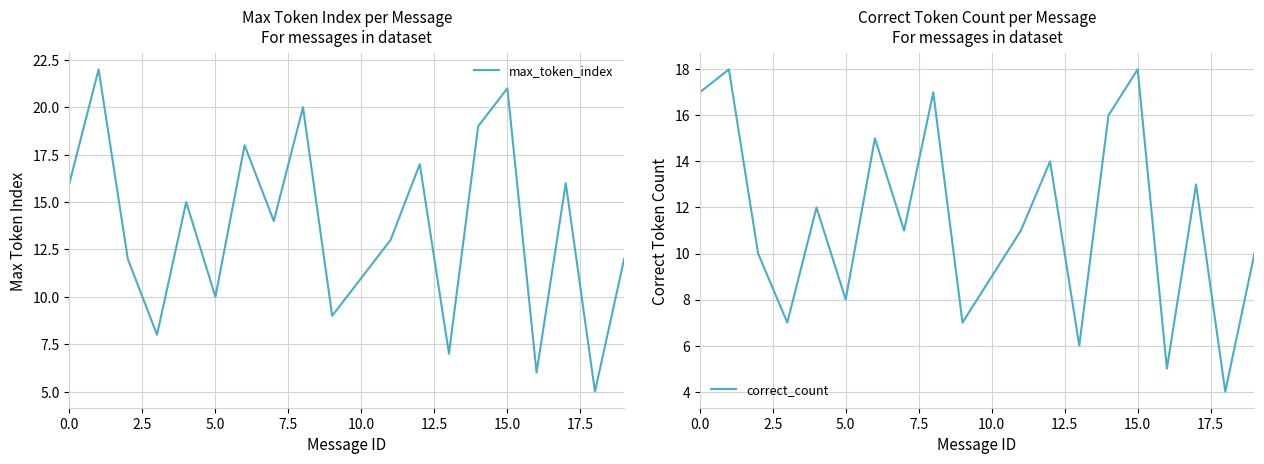

The value of max_token_index at 0.0 is 10. True or false?

False